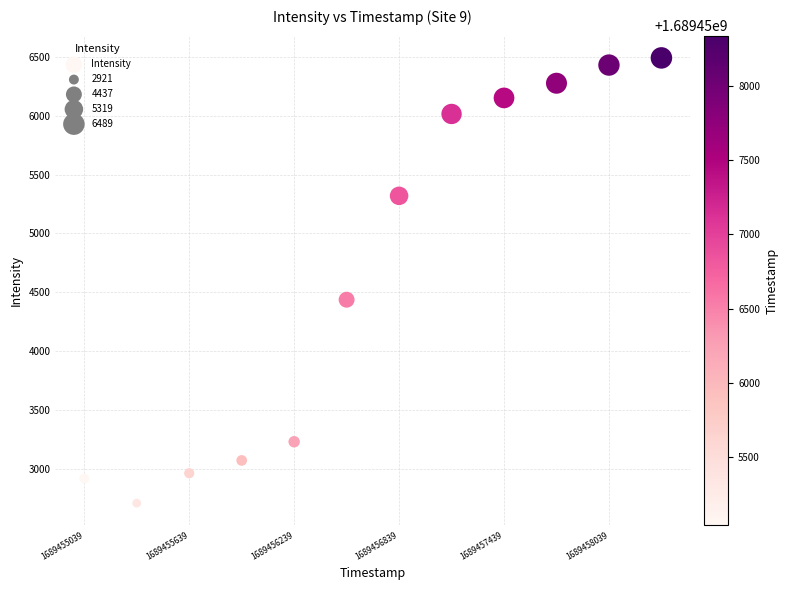

What is the range of Y values (max minus min)?

3777.8